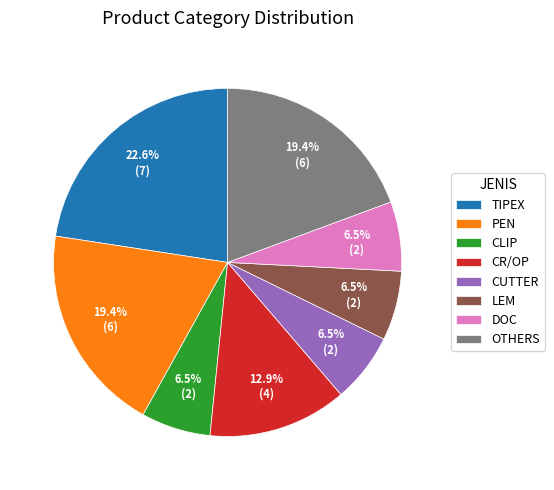

How many slices are in this pie chart?

8